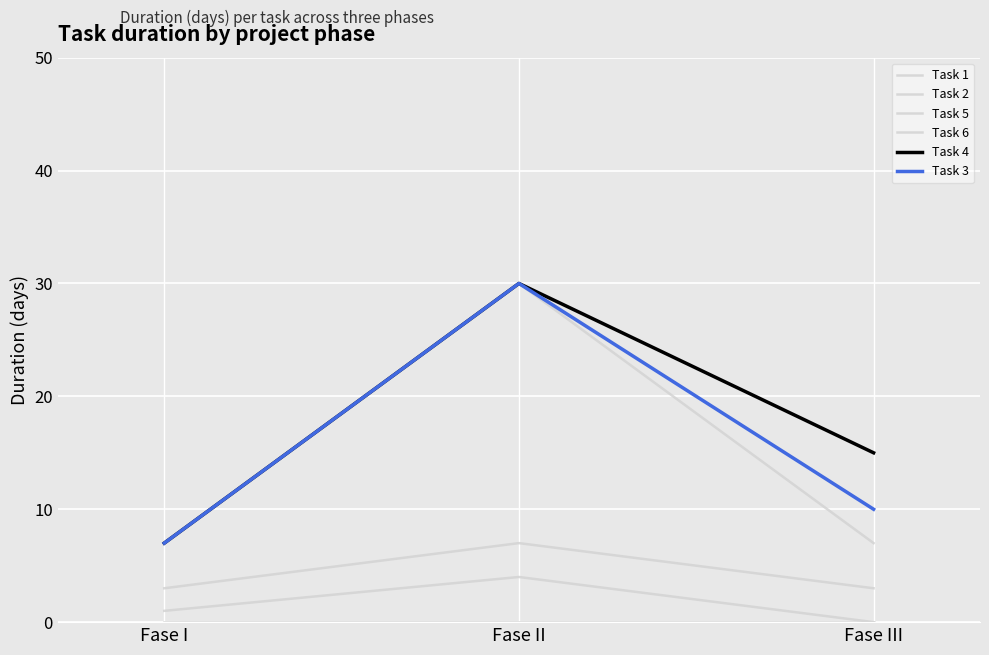

At which category is the sum across all series the highest?

Fase II